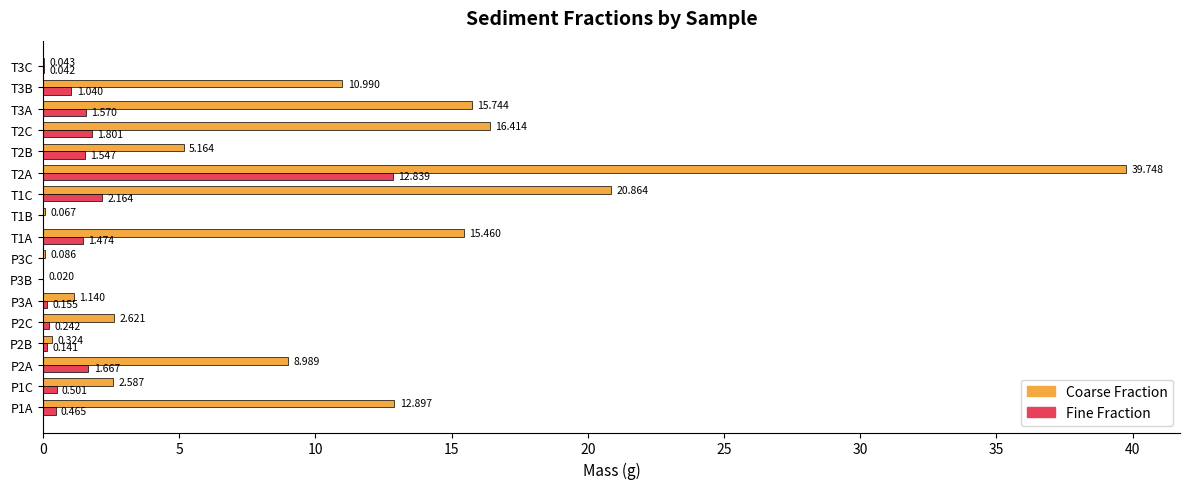

Between P2C and T1B, which series saw the biggest shift?

Coarse Fraction